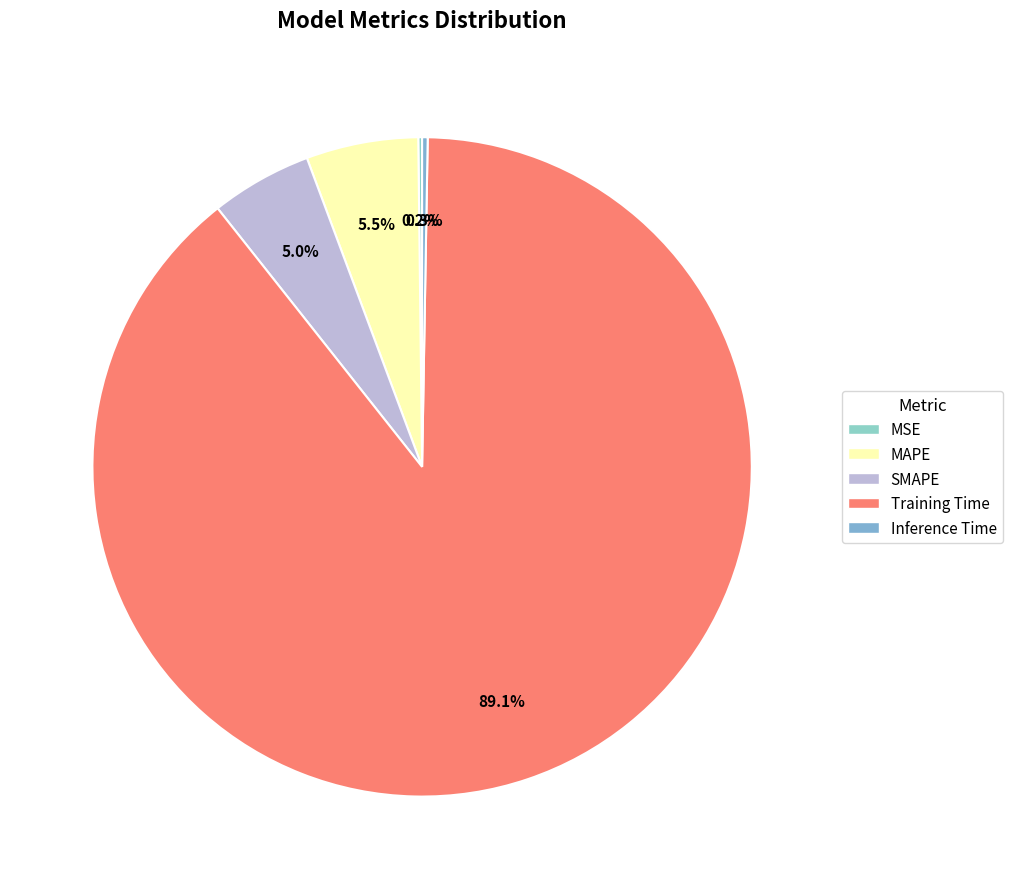

Does Inference Time account for over 50% of the chart?

No